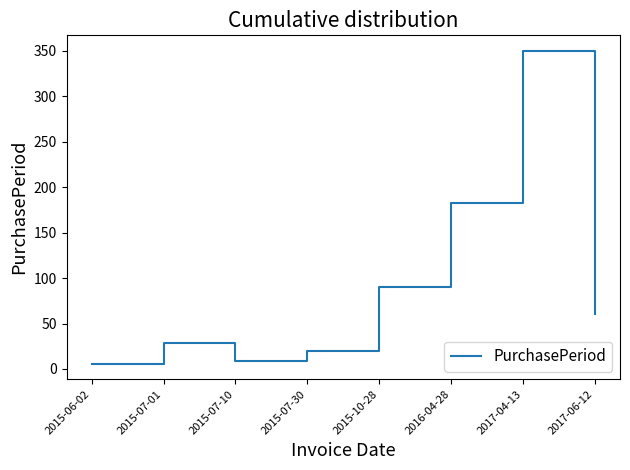

What is the difference between the values at 2015-07-30 and 2016-04-28?

163